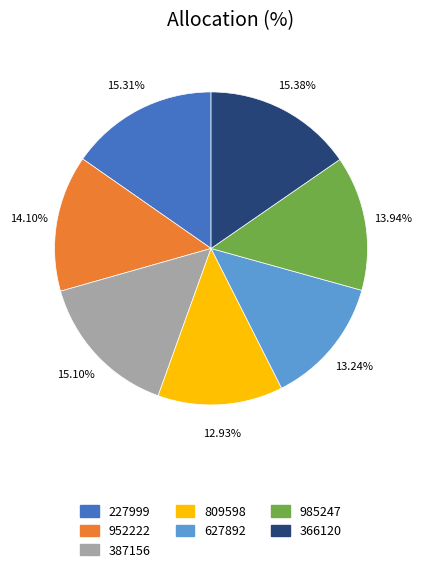

Is the sum of 985247 and 366120 greater than half?

No